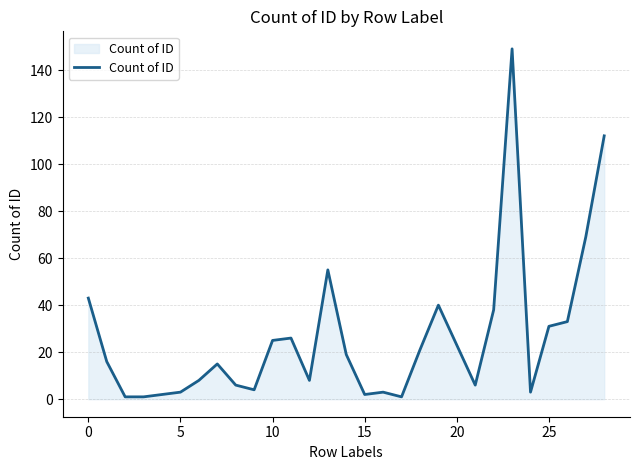

Does the chart have visible grid lines?

Yes